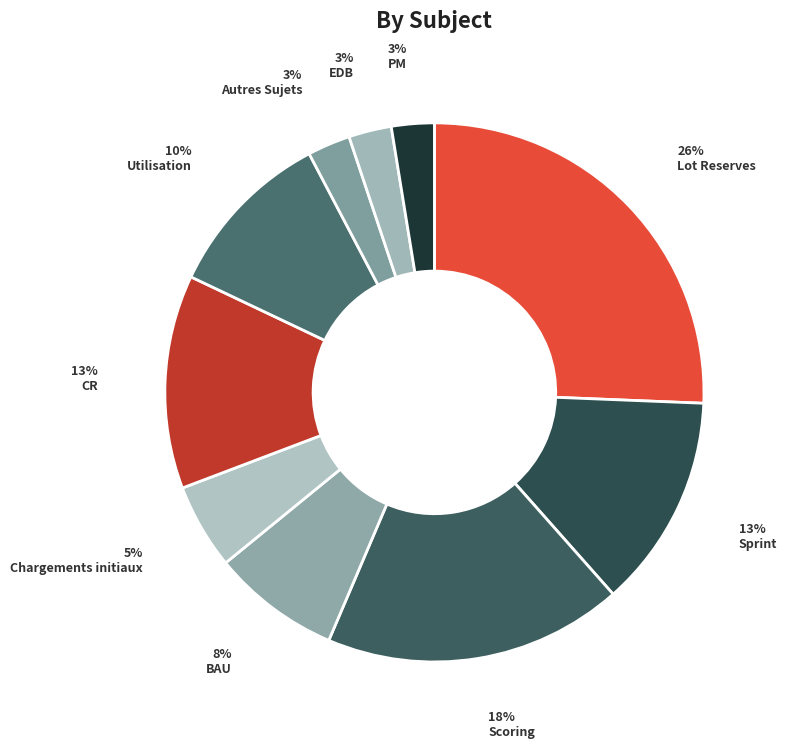

To the nearest percent, what percentage of the pie is BAU?

8%